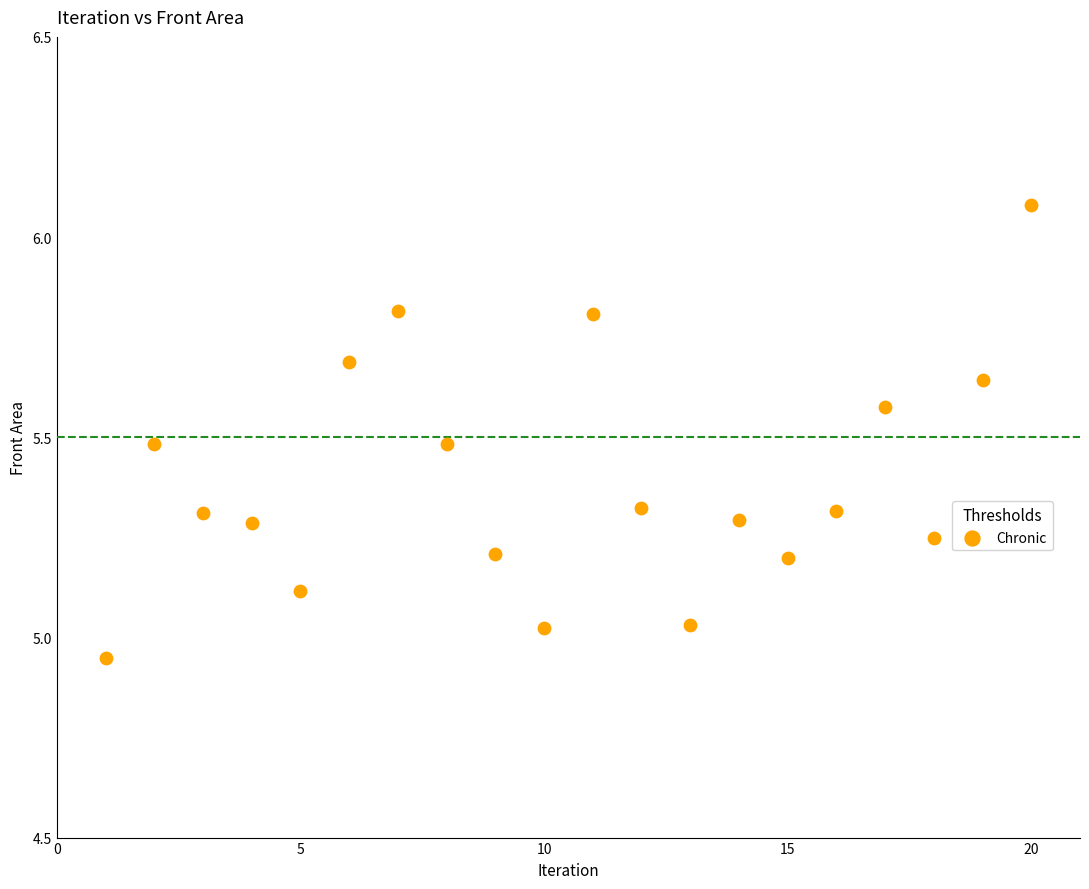

What is the range of Y values (max minus min)?

1.1